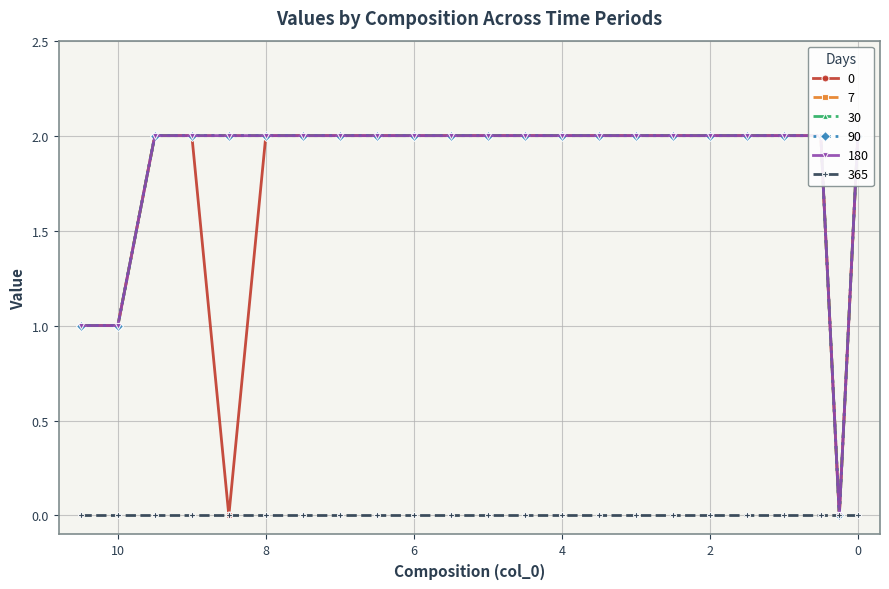

The 90 series shows 1 at 0.25. True or false?

False